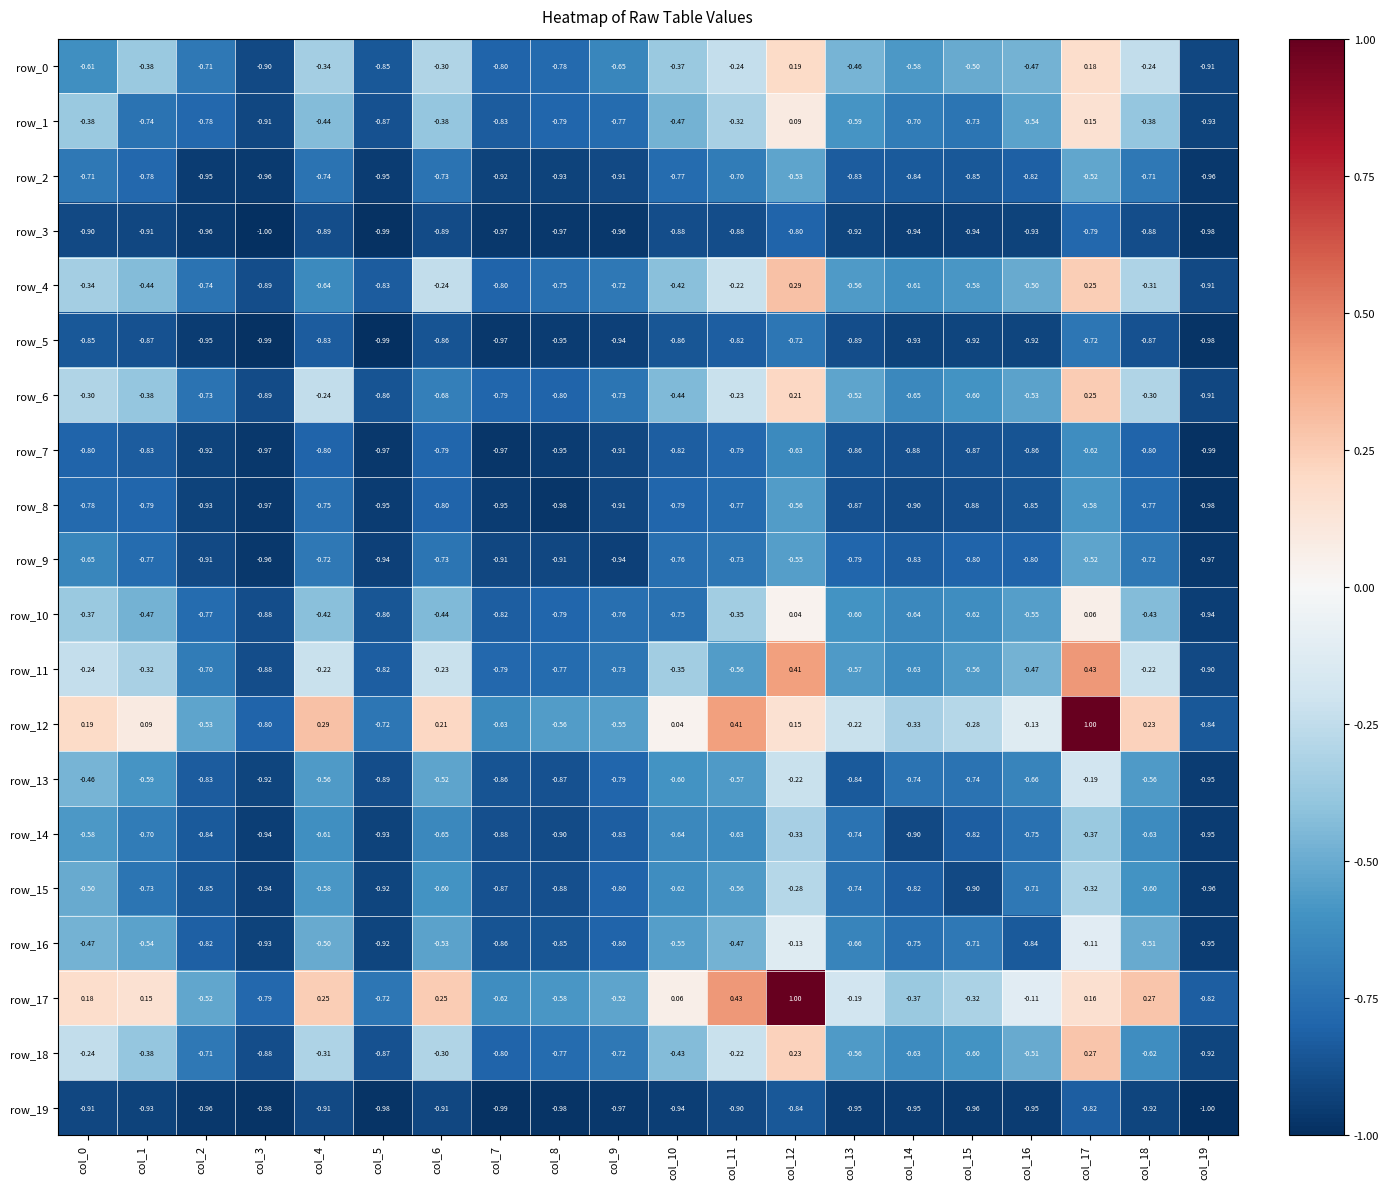

Is the value of row_5 at col_14 greater than the value of row_12 at col_4?

No